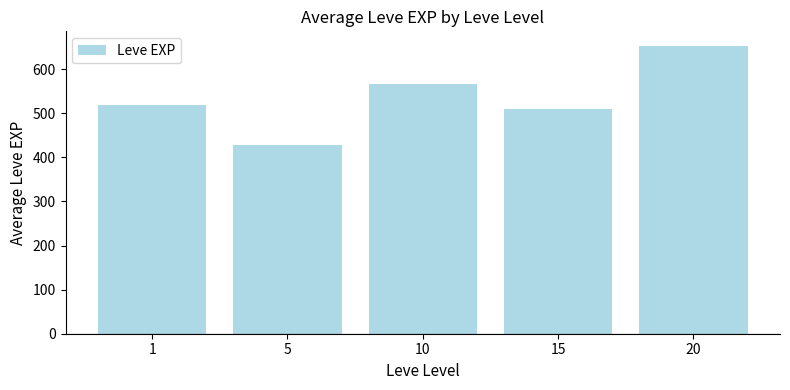

Are the bars horizontal?

No